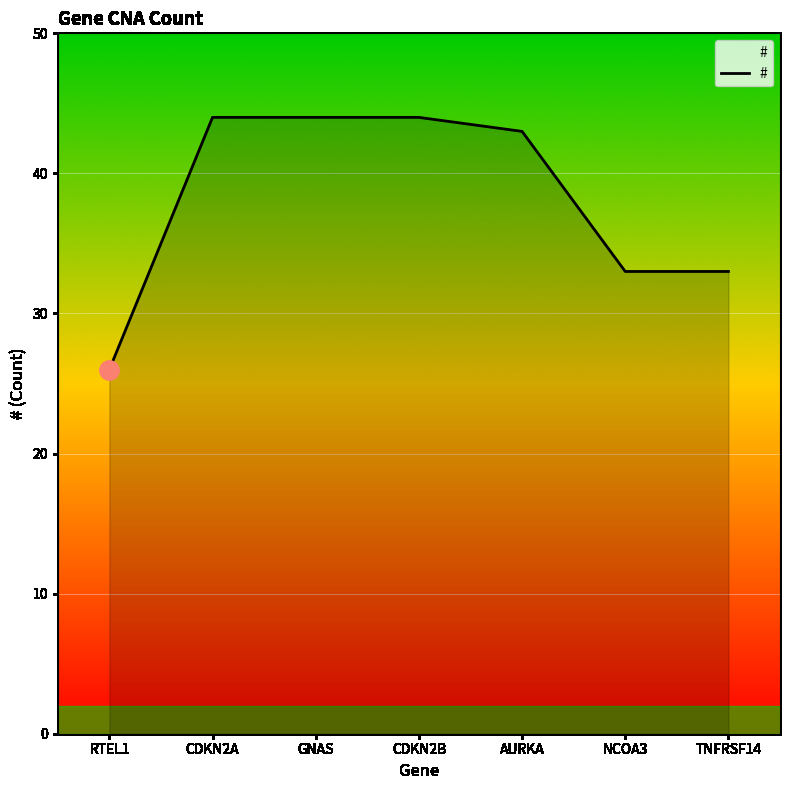

Reading left to right, list all the values displayed in this chart.

RTEL1=26	CDKN2A=44	GNAS=44	CDKN2B=44	AURKA=43	NCOA3=33	TNFRSF14=33